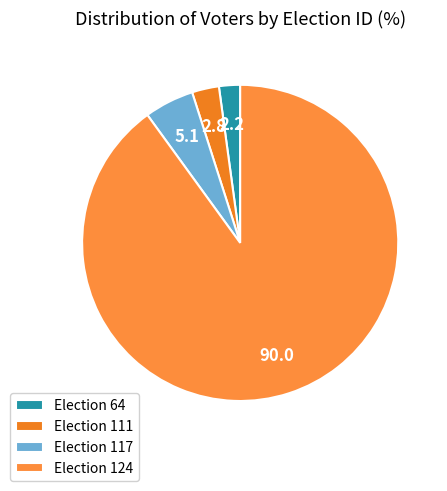

Rank the categories by value from lowest to highest.

Election 64, Election 111, Election 117, Election 124